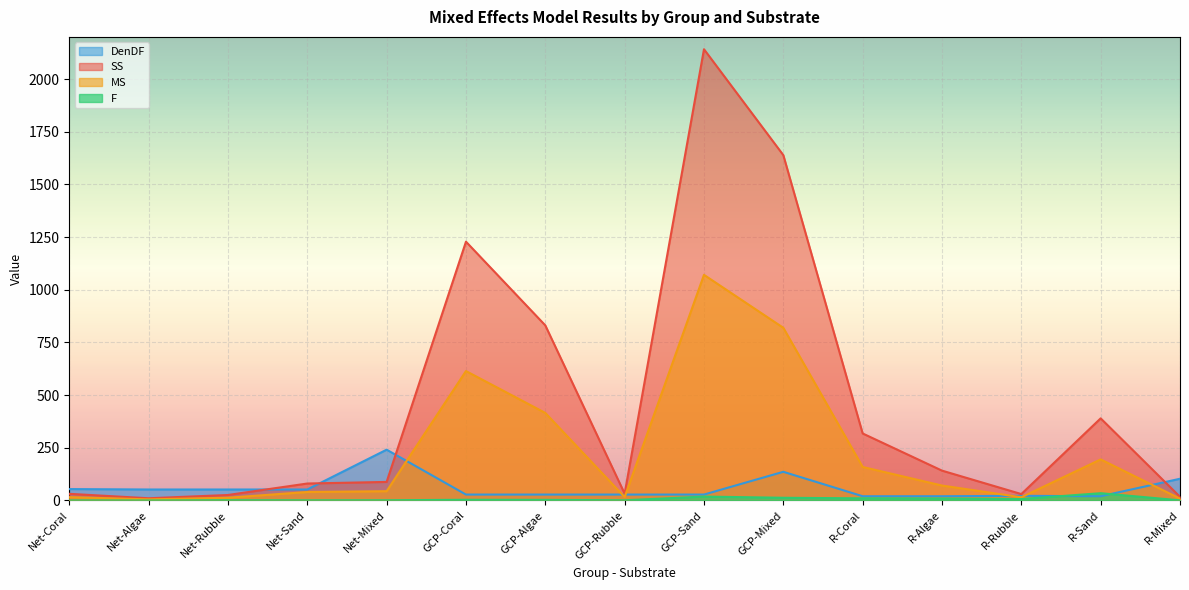

Which series ends up on top after the final intersection of SS and DenDF?

DenDF